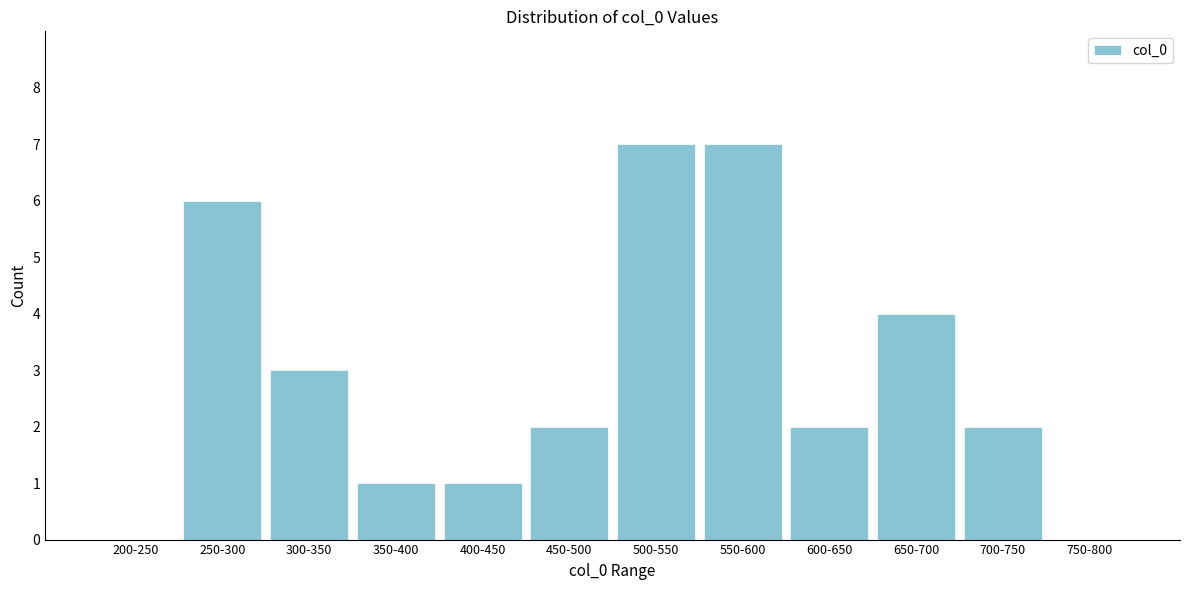

Reading left to right, extract all data points from this chart.

200-250=0	250-300=6	300-350=3	350-400=1	400-450=1	450-500=2	500-550=7	550-600=7	600-650=2	650-700=4	700-750=2	750-800=0